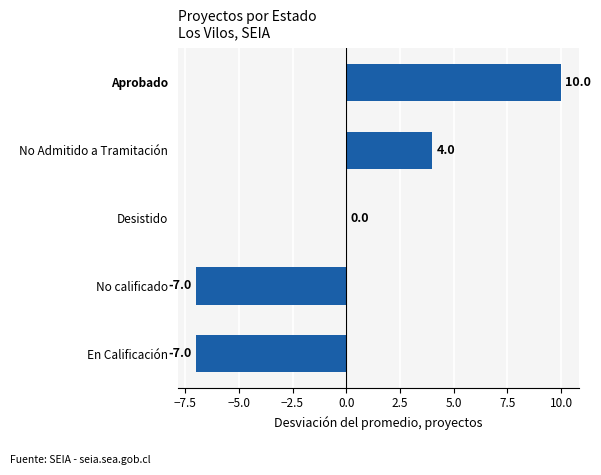

Between Desistido and Aprobado, which is larger?

Aprobado